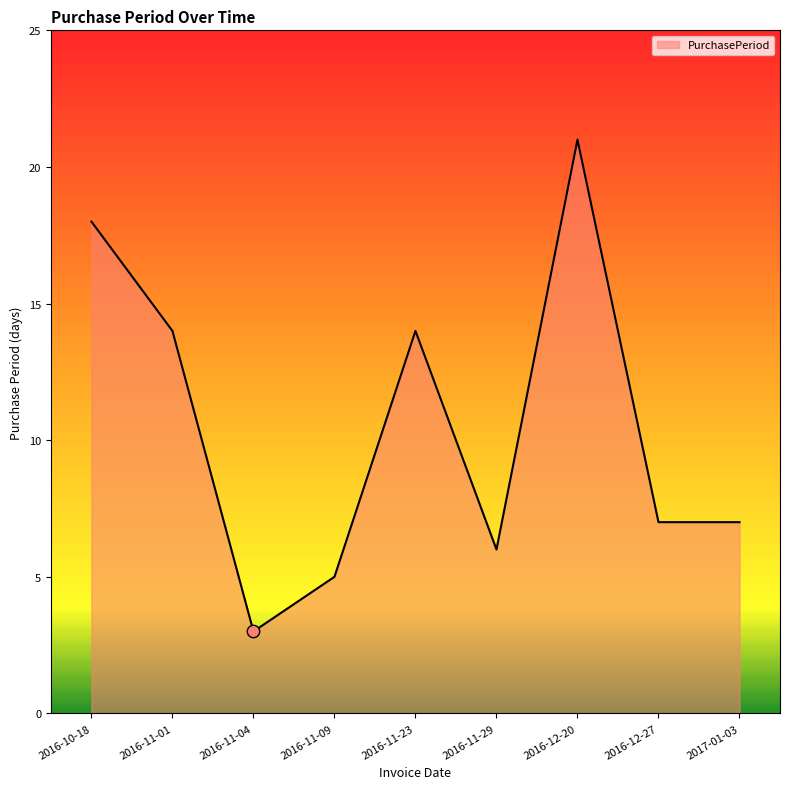

Between 2017-01-03 and 2016-12-20, which is larger?

2016-12-20